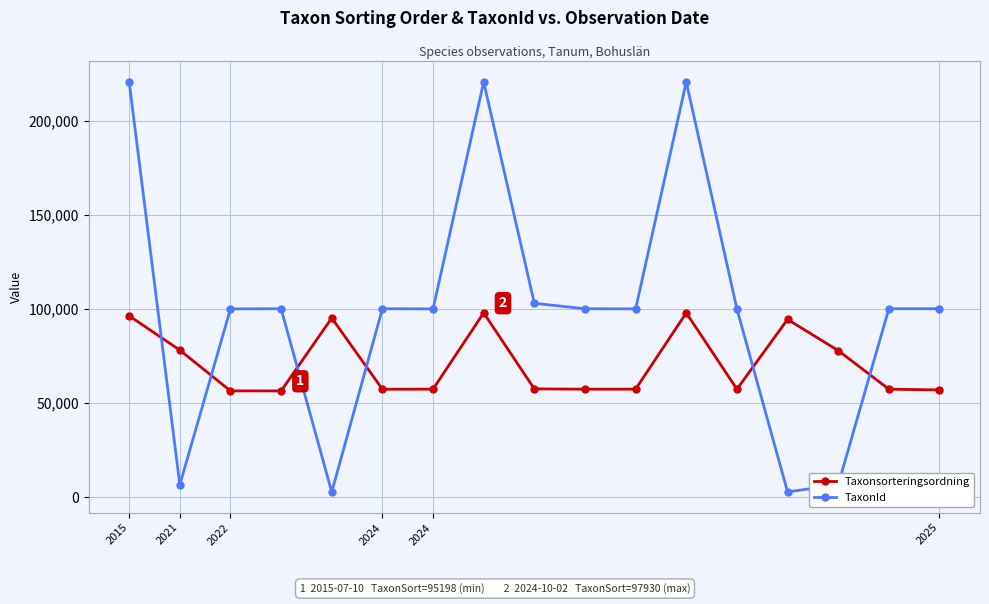

What is the difference between the second highest and second lowest values in the TaxonId series?

218120